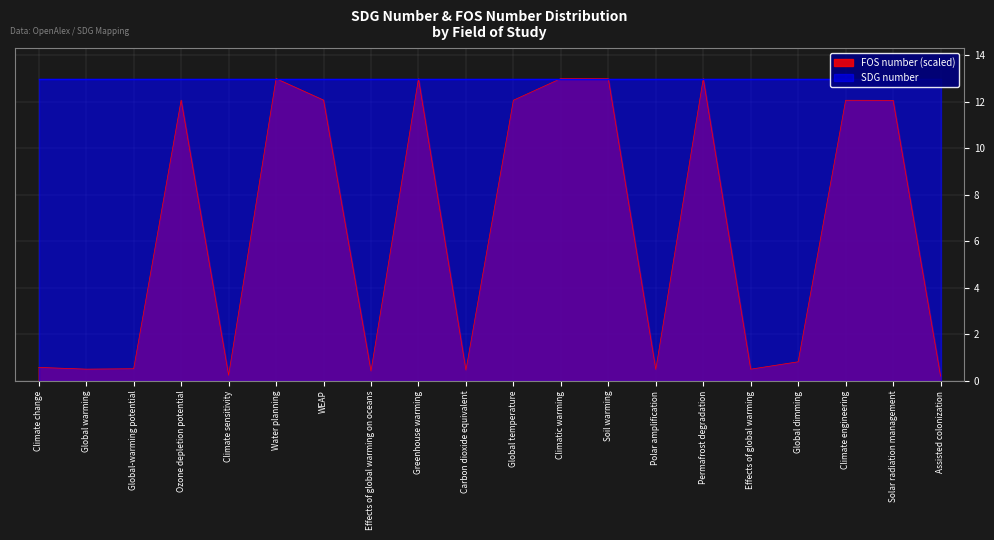

How many lines are shown in the chart?

1